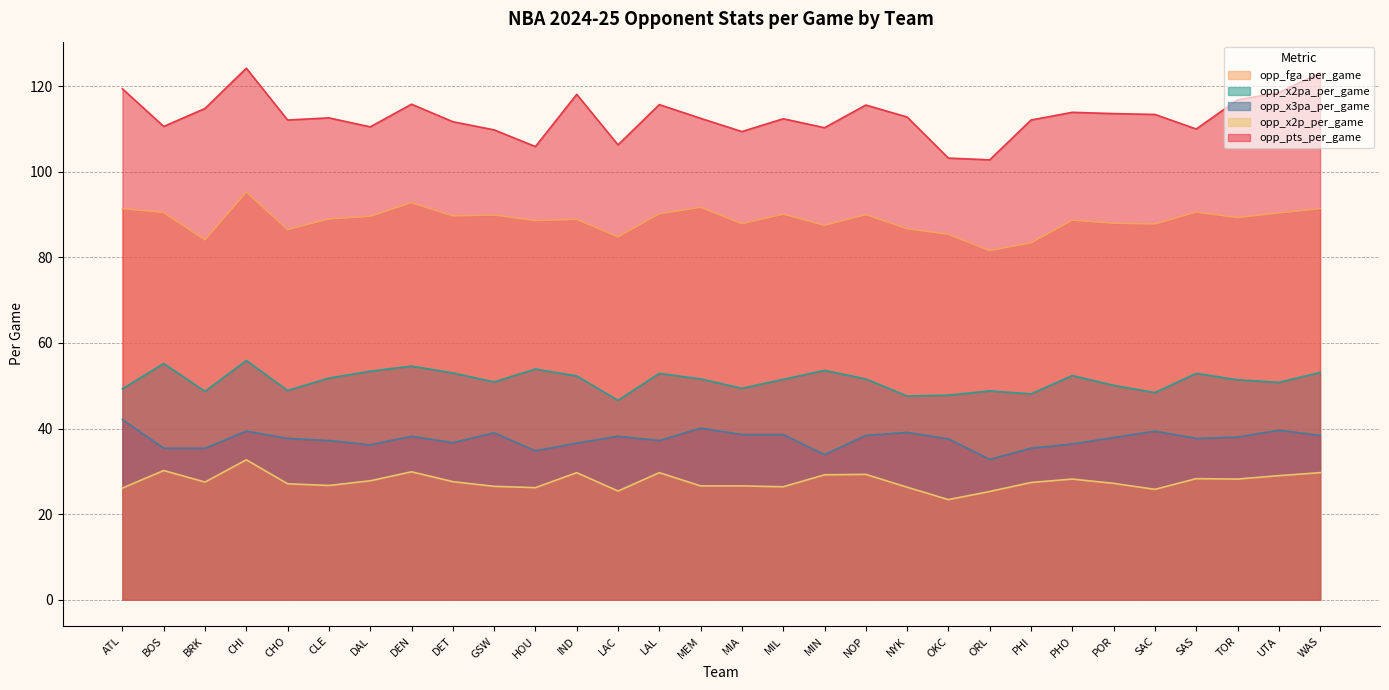

Between LAC and LAL, which is larger?

LAL